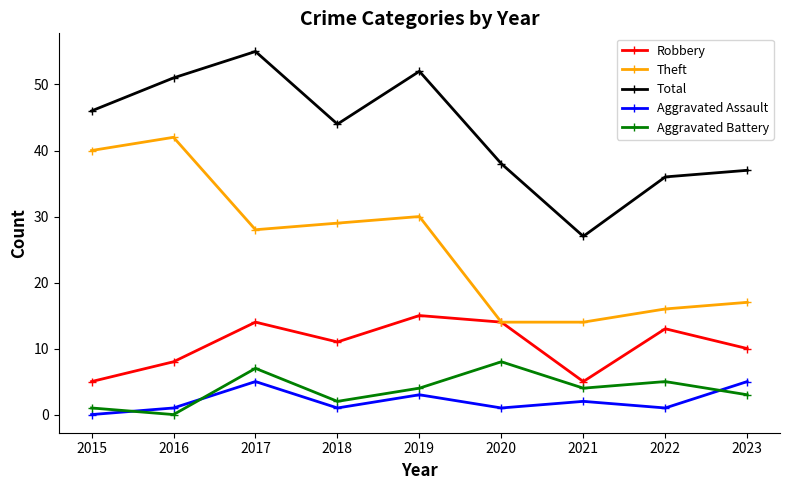

True or false: Total has more than 0 interior local peaks.

True